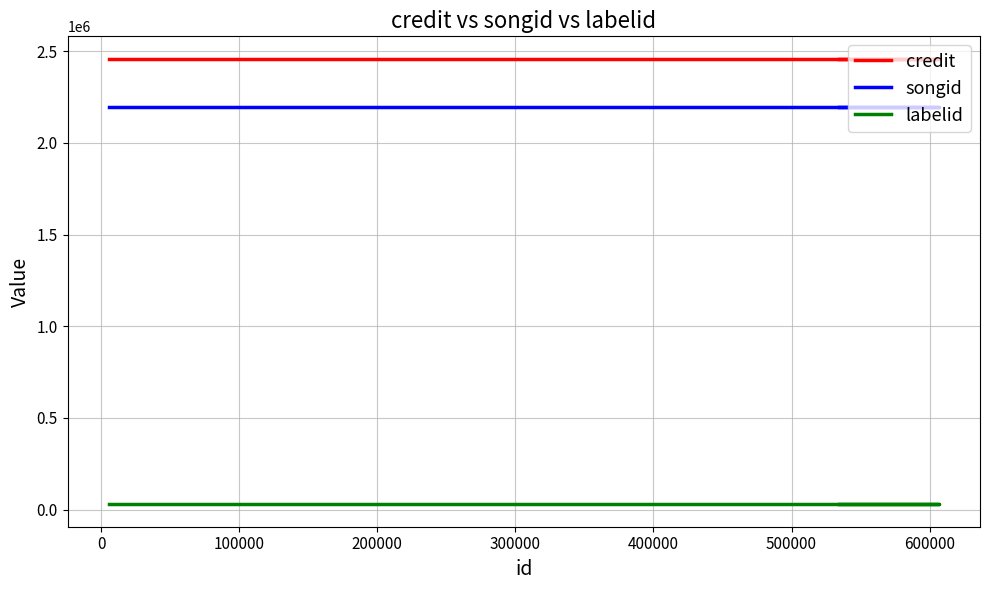

Is it true that songid equals 3421936 at −100000?

False